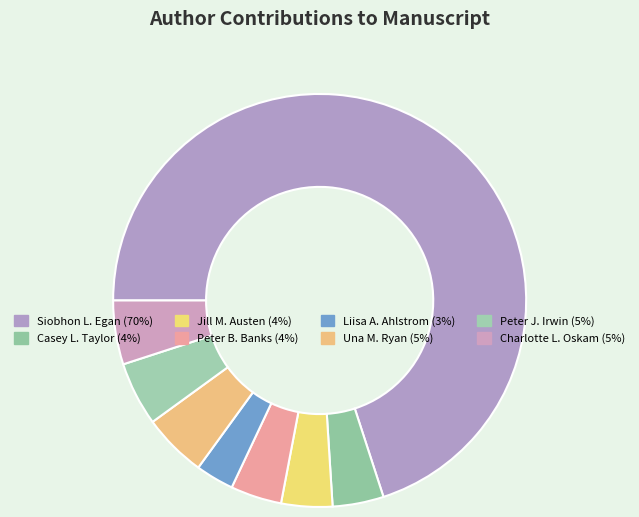

Is there a majority slice in this chart?

Yes